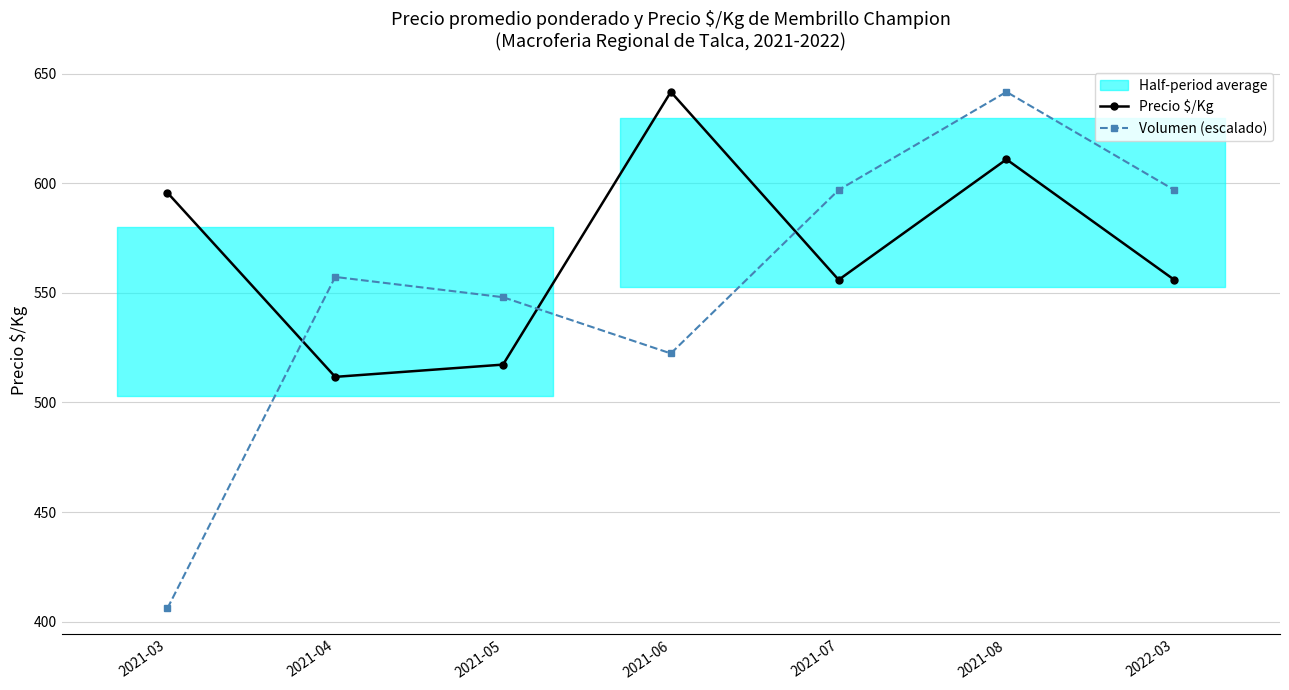

List the labels in order of Volumen (escalado) value, smallest first.

2021-03, 2021-06, 2021-05, 2021-04, 2021-07, 2022-03, 2021-08